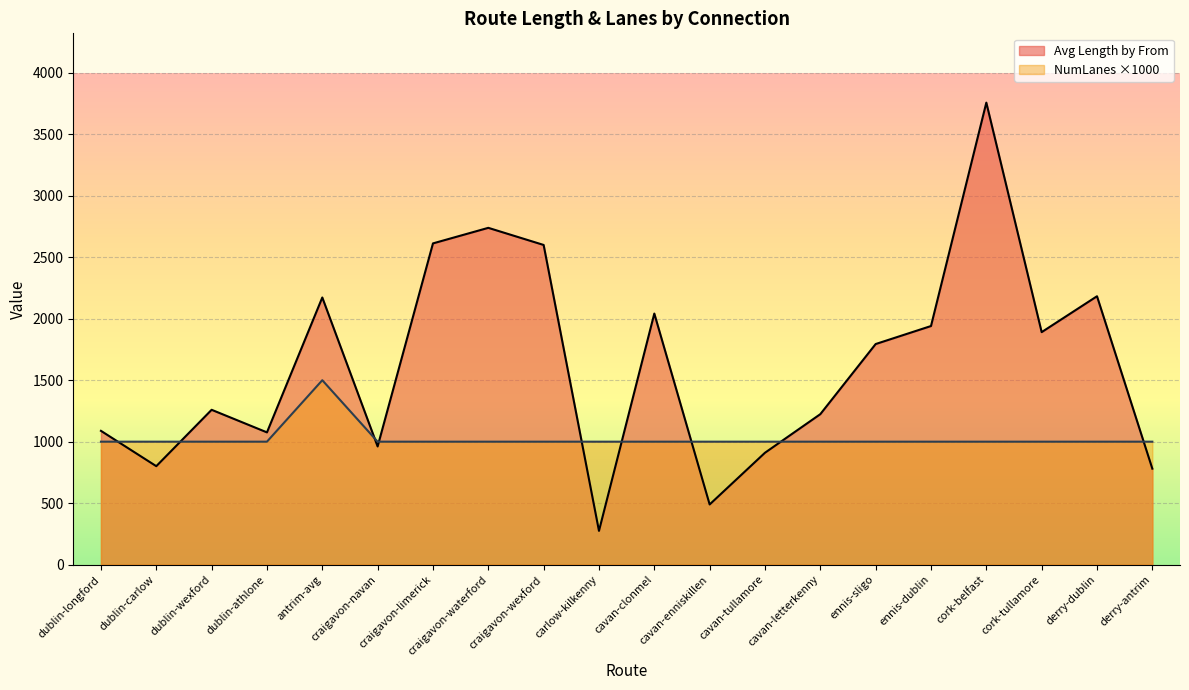

At which category is the sum across all series the highest?

cork-belfast